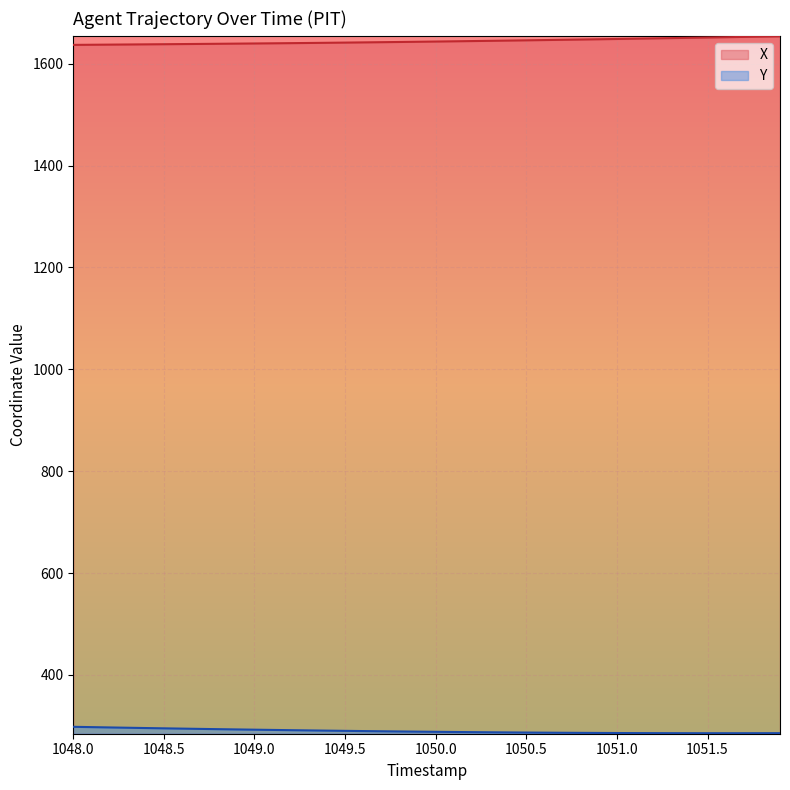

At which category does the chart reach its minimum across all series?

1051.6